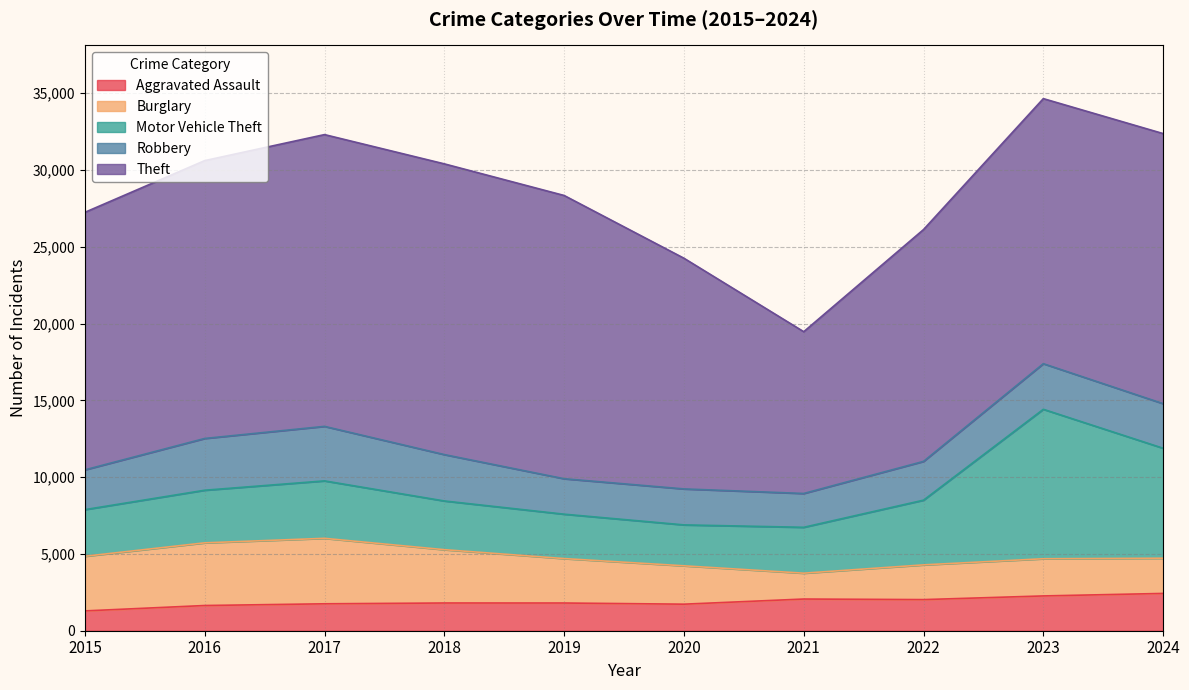

What is the difference between the second highest and minimum values in the Aggravated Assault series?

975